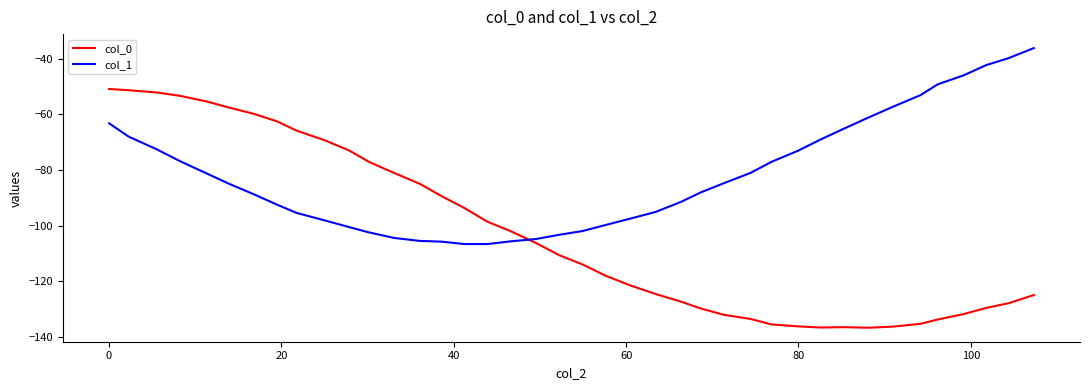

What is the minimum value shown in the chart?

-136.6